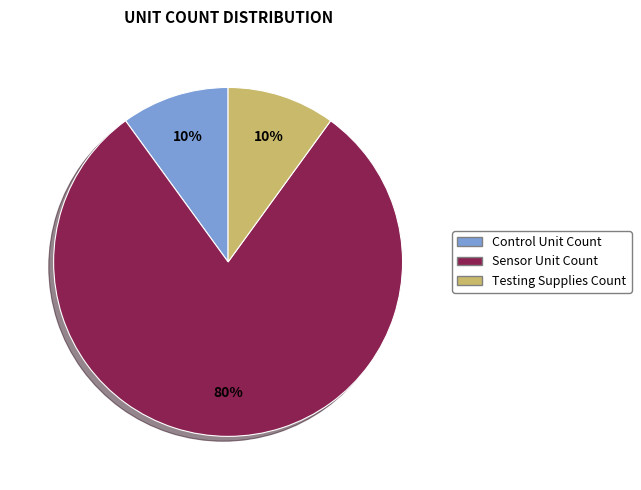

Which category has the biggest portion of the pie?

Sensor Unit Count